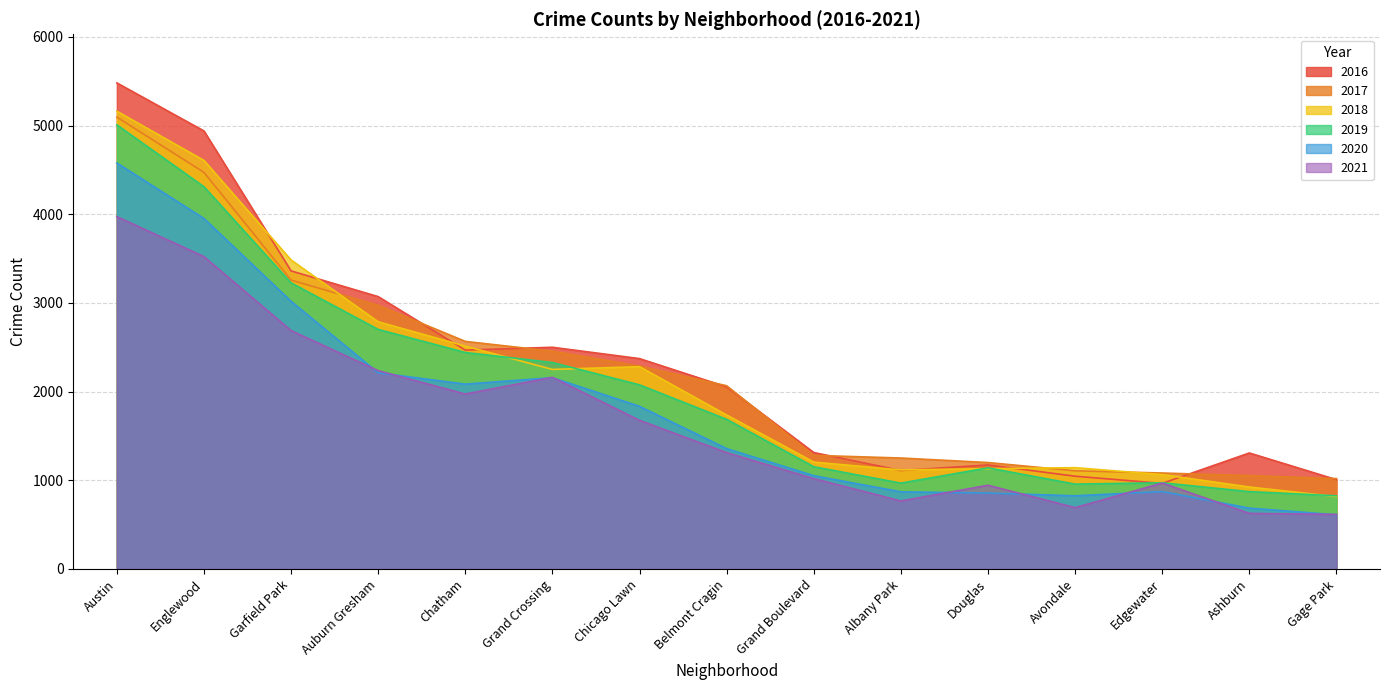

What is the difference between the highest and lowest values at Grand Crossing?

343